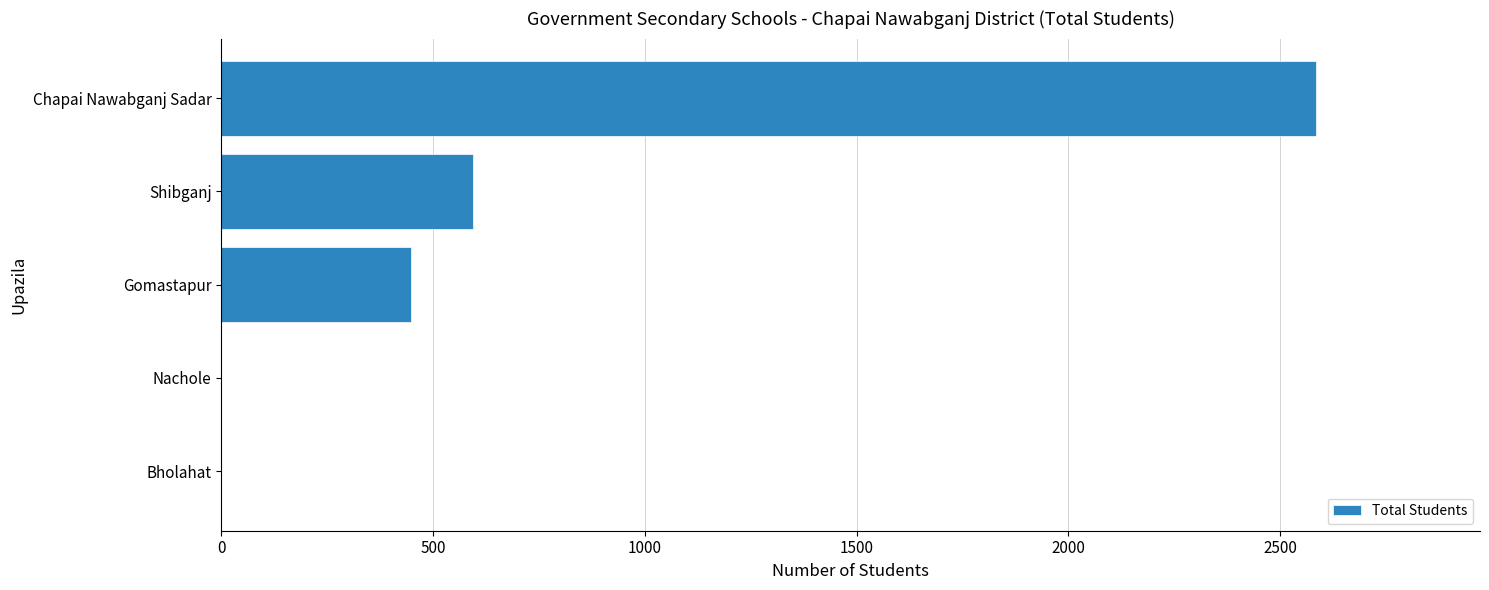

The chart shows a value of 2584 at Chapai Nawabganj Sadar. True or false?

True